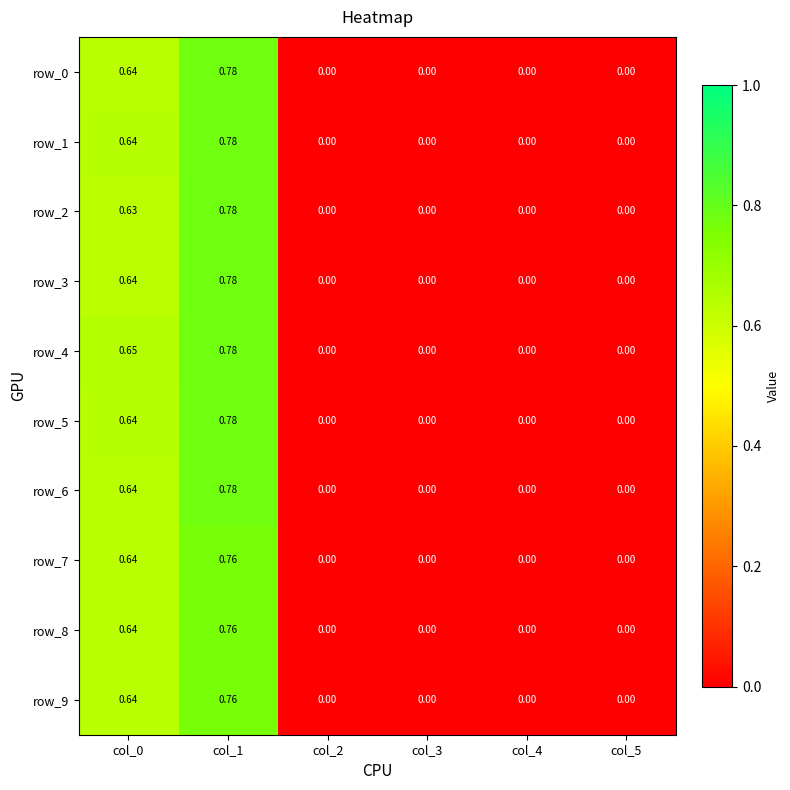

Count the number of data series in this chart.

10